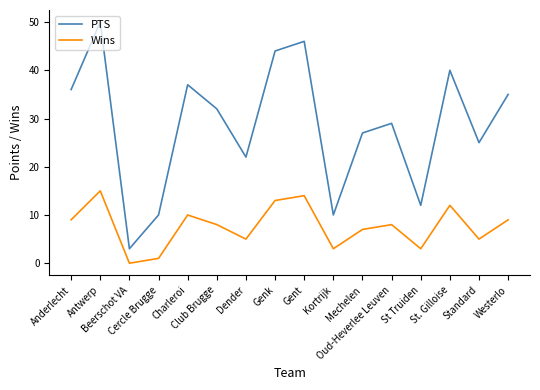

How many lines are shown in the chart?

2